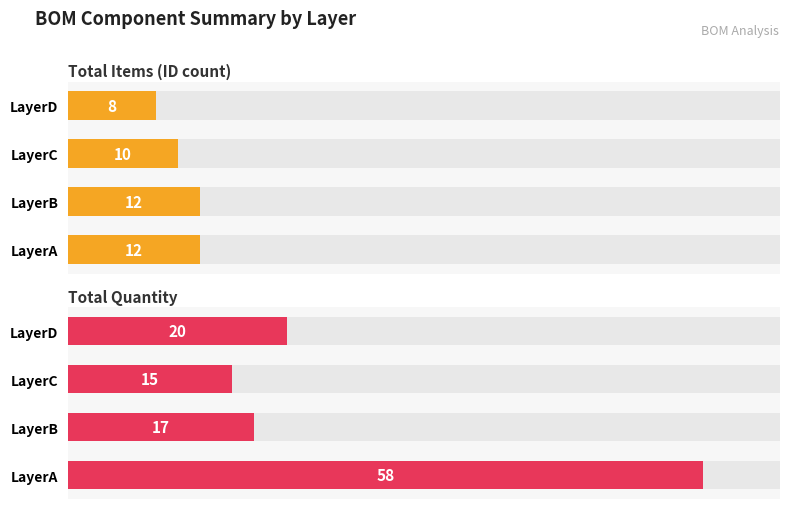

Reading right to left, transcribe all the data shown in this chart.

Total Items (ID count): 8	10	12	12
Total Quantity: 20	15	17	58